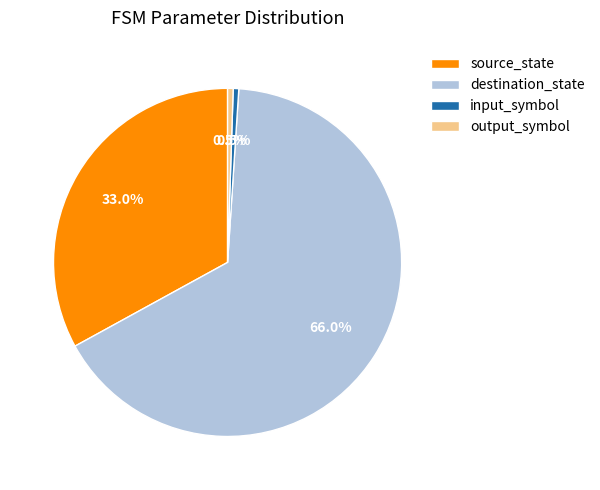

What percentage is NOT represented by destination_state?

34.0%